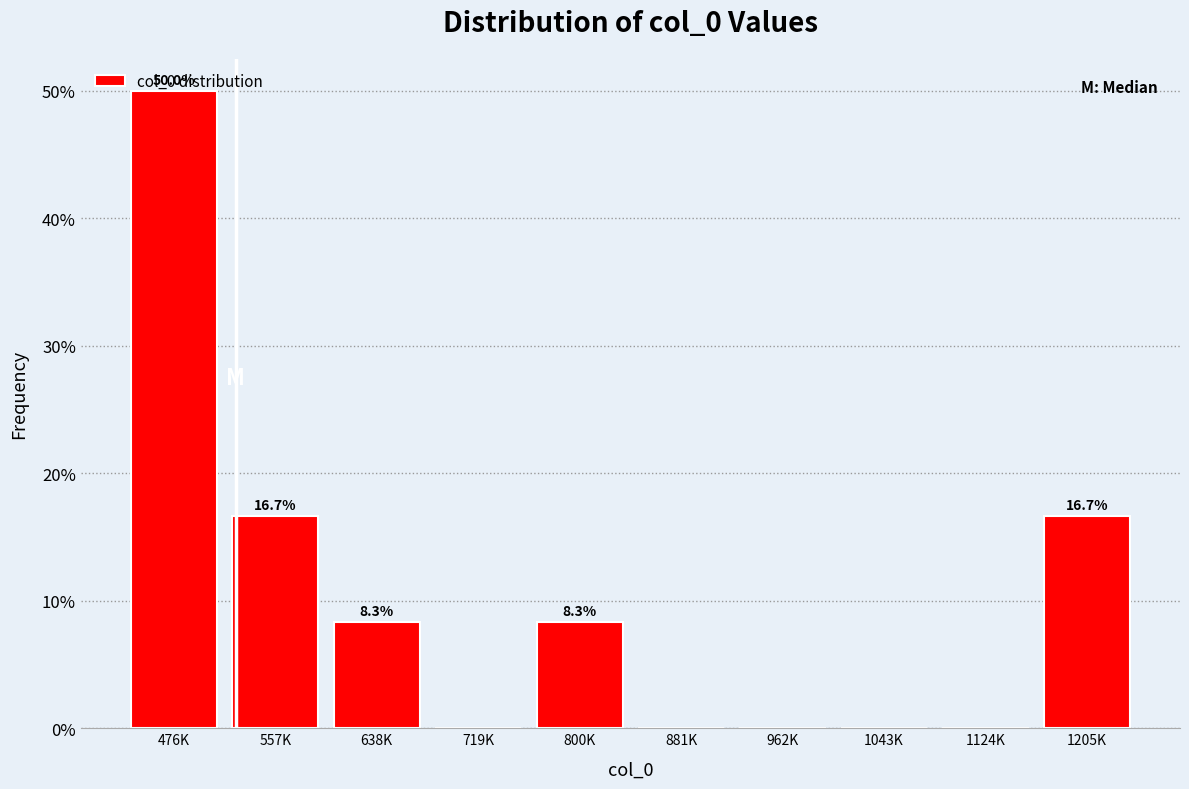

Between 881K and 557K, which is larger?

557K